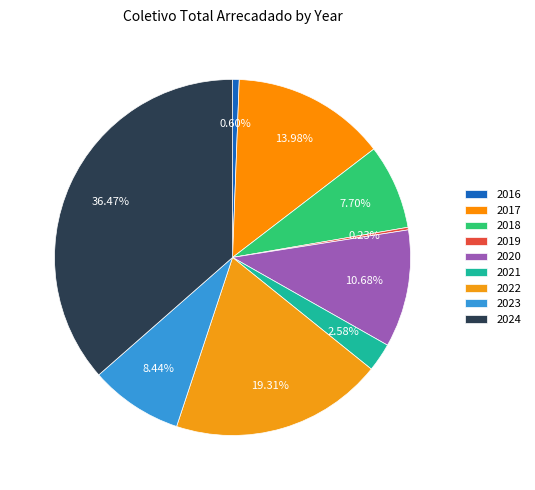

How many slices are in this pie chart?

9